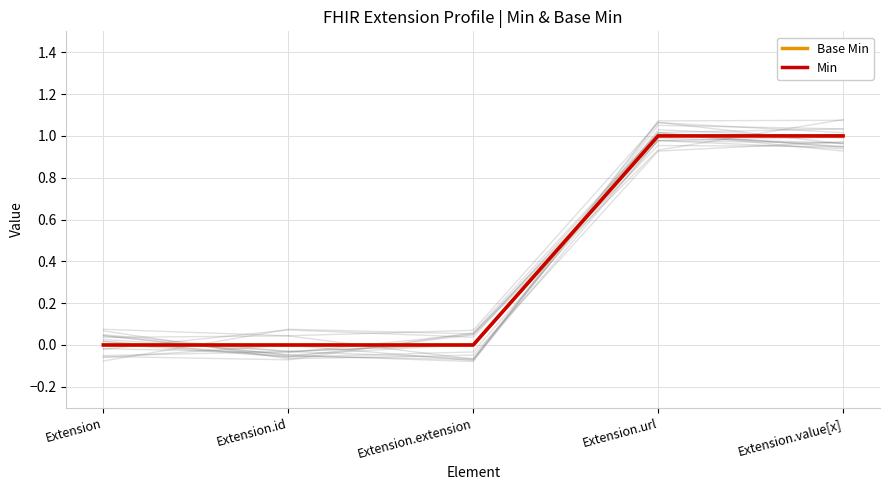

How many Min values are between 0 and 1?

5